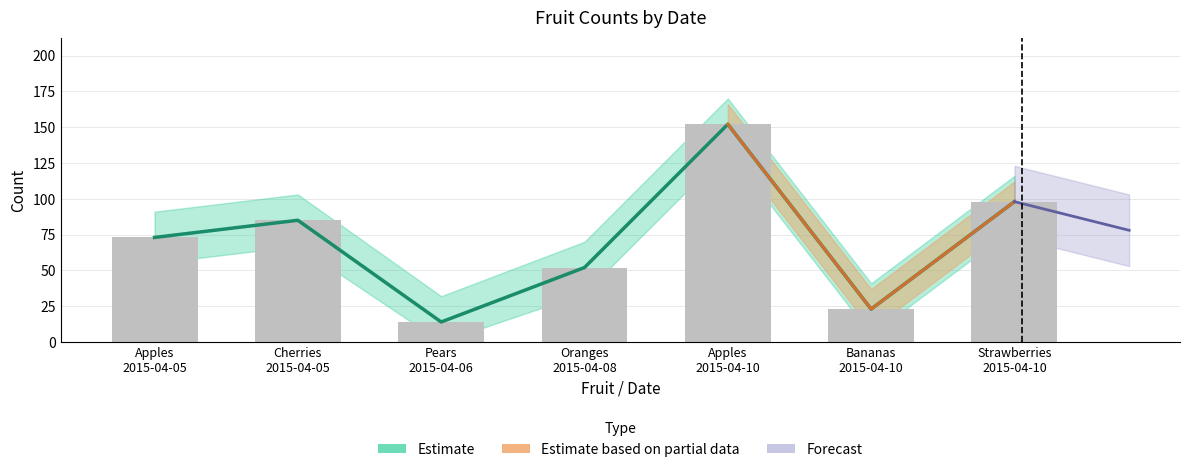

What is the maximum value shown in the chart?

152